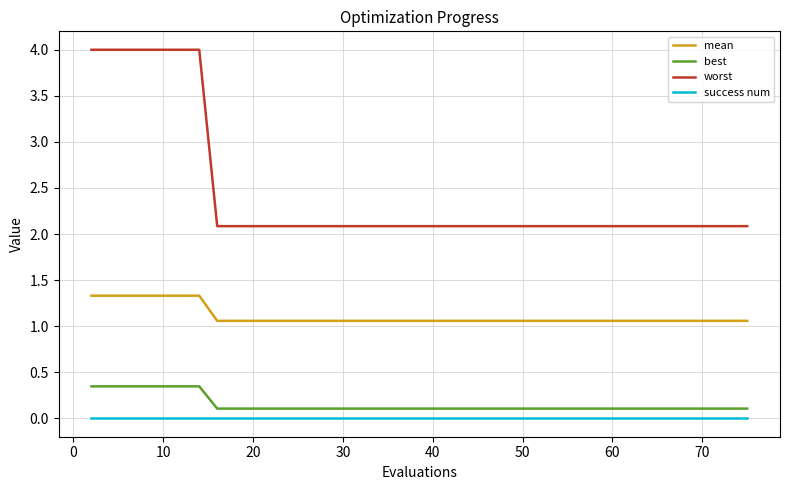

What is the sum of all worst values?

96.8